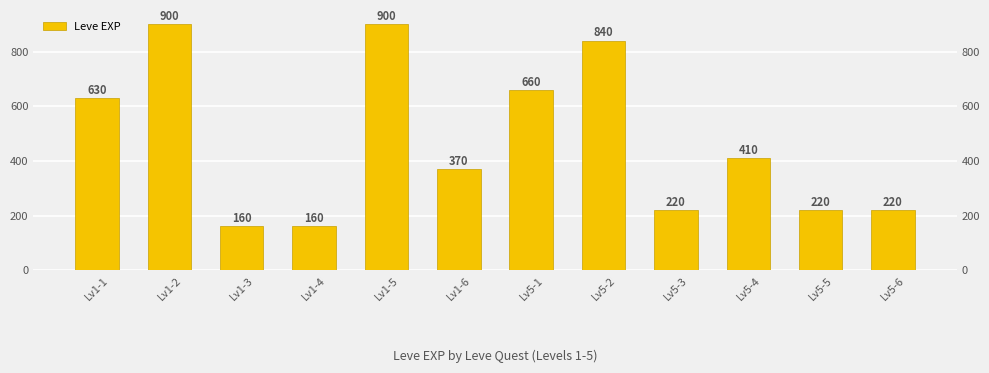

Reading left to right, what are all the values shown in this chart?

Lv1-1=630	Lv1-2=900	Lv1-3=160	Lv1-4=160	Lv1-5=900	Lv1-6=370	Lv5-1=660	Lv5-2=840	Lv5-3=220	Lv5-4=410	Lv5-5=220	Lv5-6=220